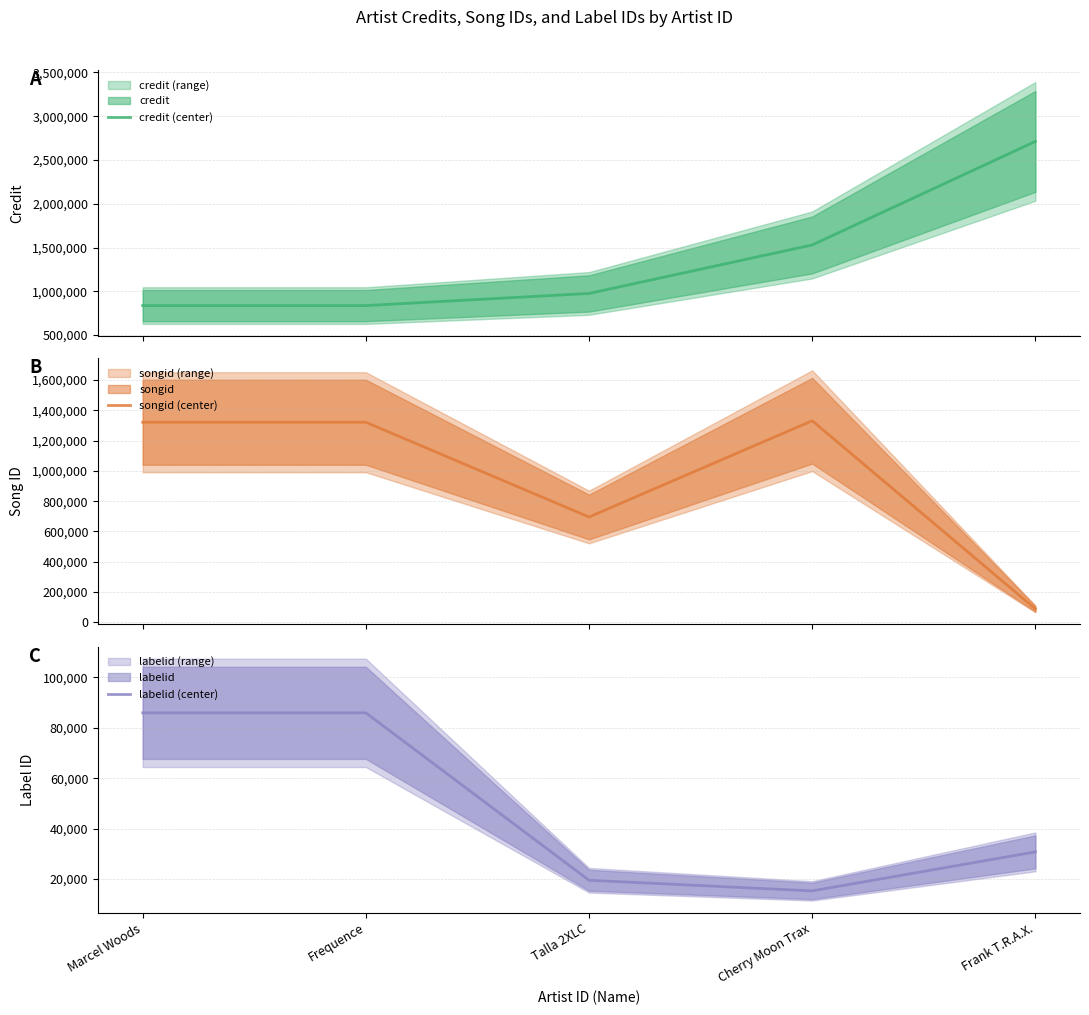

True or false: songid (center) has a value of 2190599 at Frequence.

False